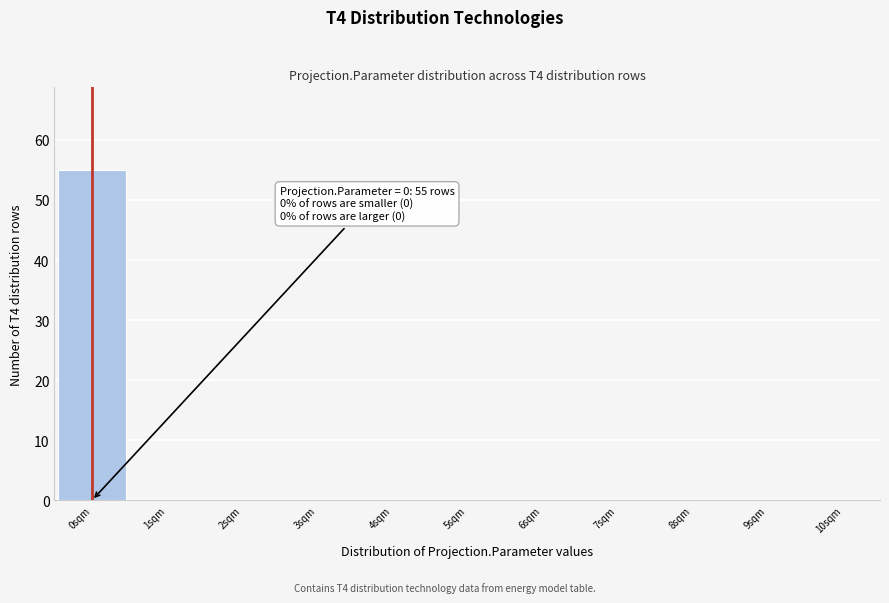

Over which range of the x-axis is the bar tallest?

-0.5 to 0.5